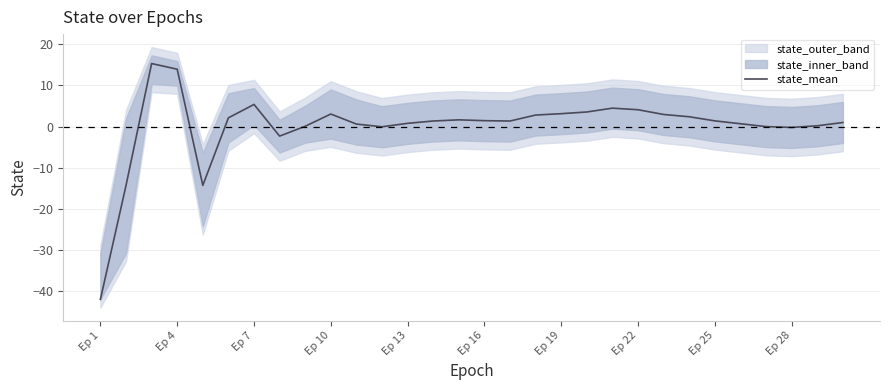

What is the smallest value displayed?

-42.1